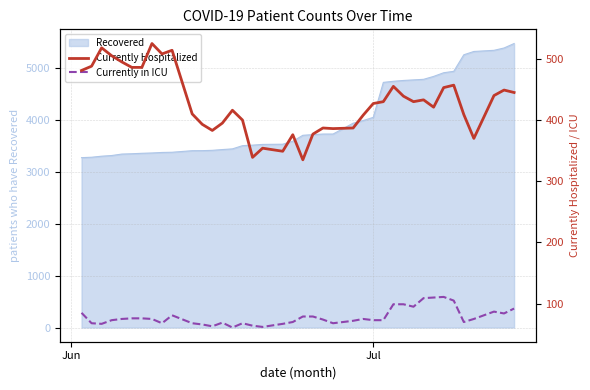

What is the lowest value of the Recovered series?

3275